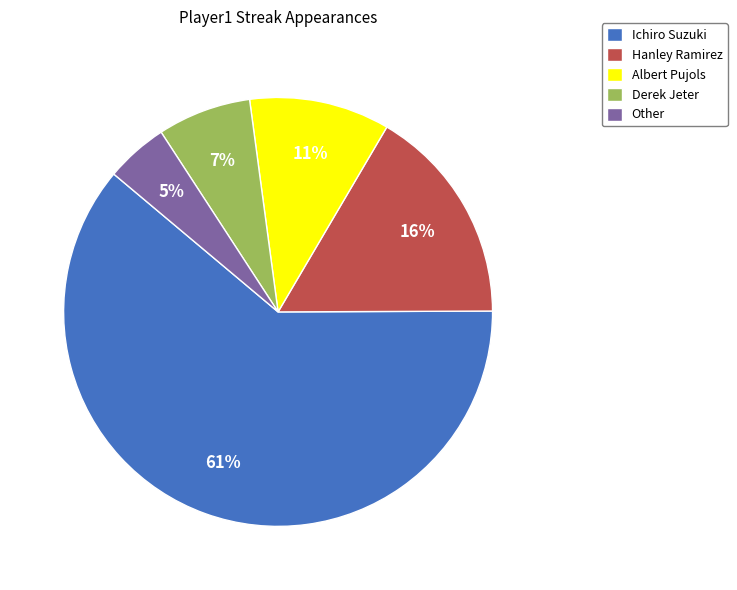

How many segments does this pie chart have?

5